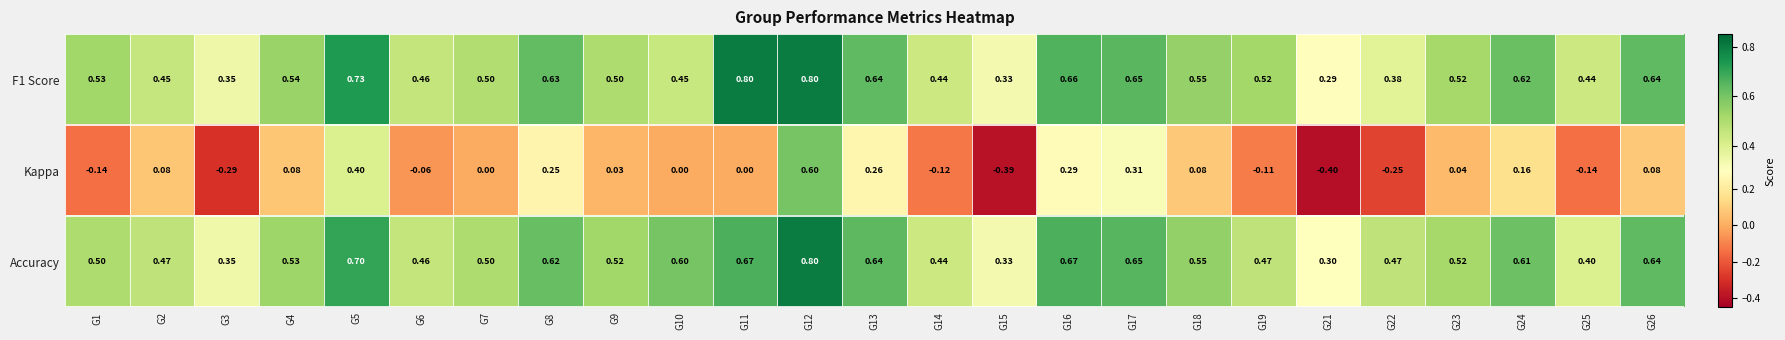

Between G9 and G15, which series saw the biggest shift?

Kappa